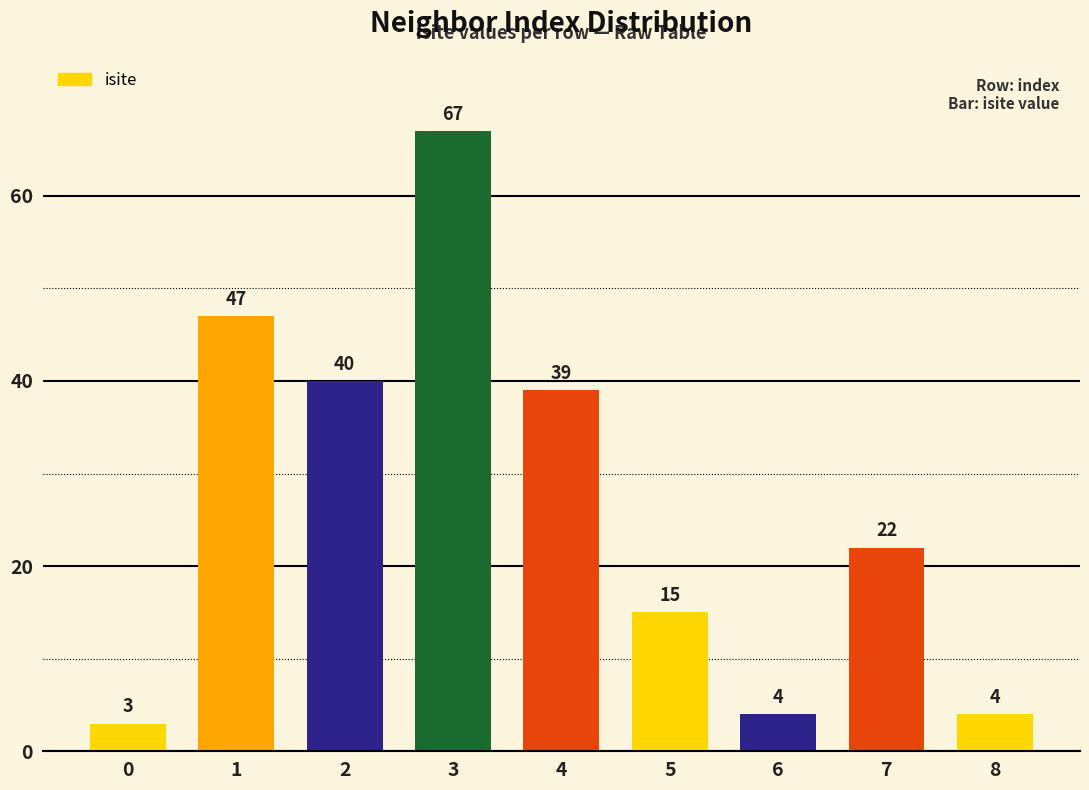

How many values are below 22?

4